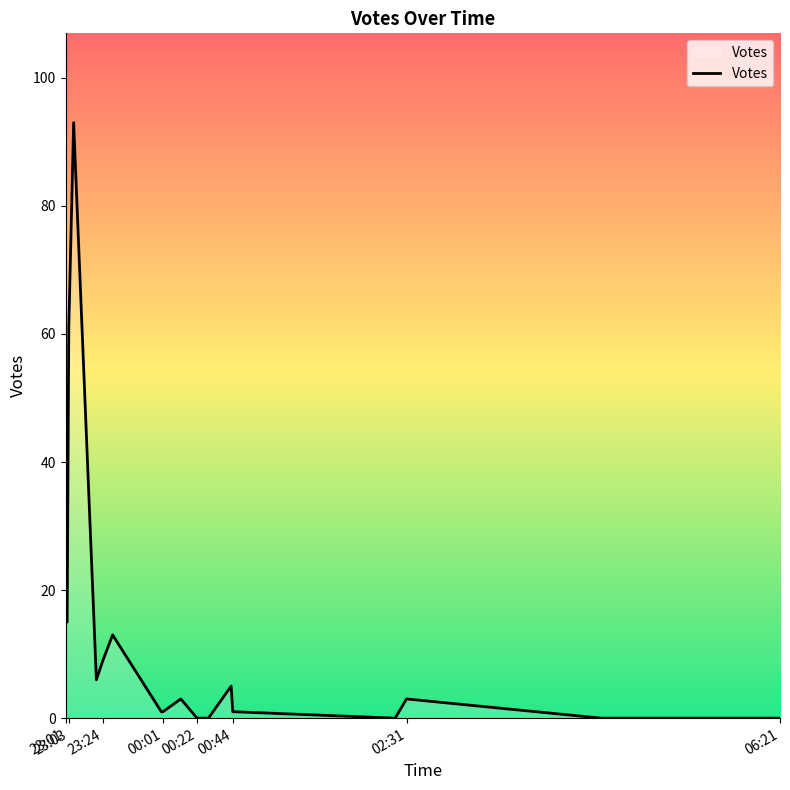

What is the difference between the maximum and minimum values?

93